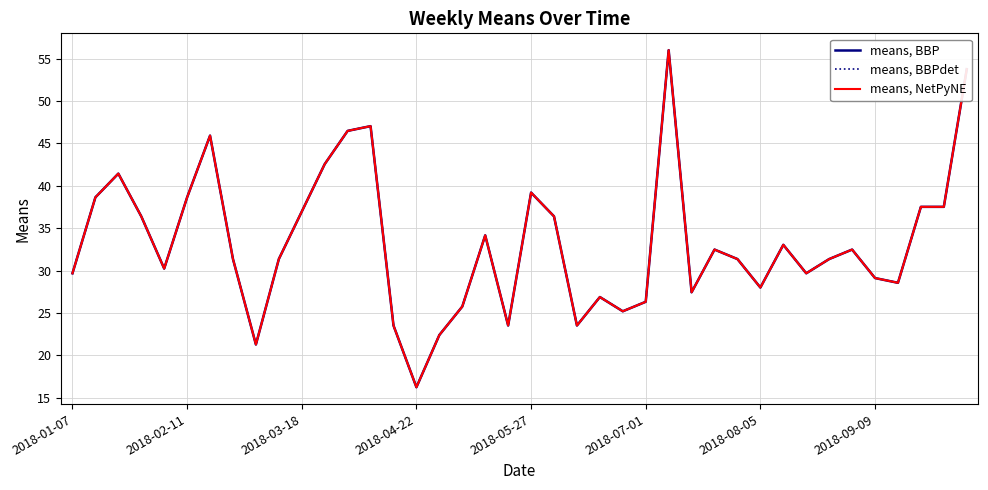

Does the chart display data point markers on the line(s)?

No